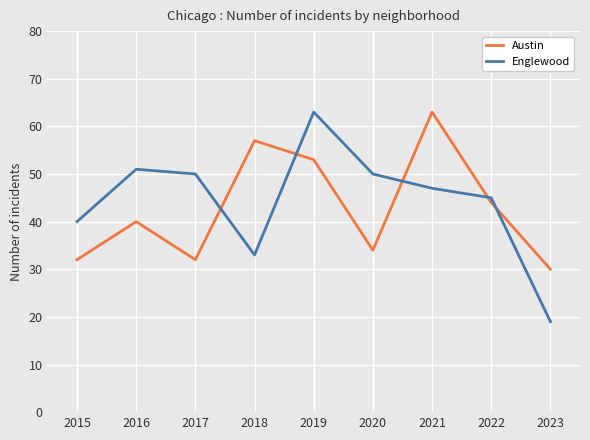

Count the number of categories in the chart.

9